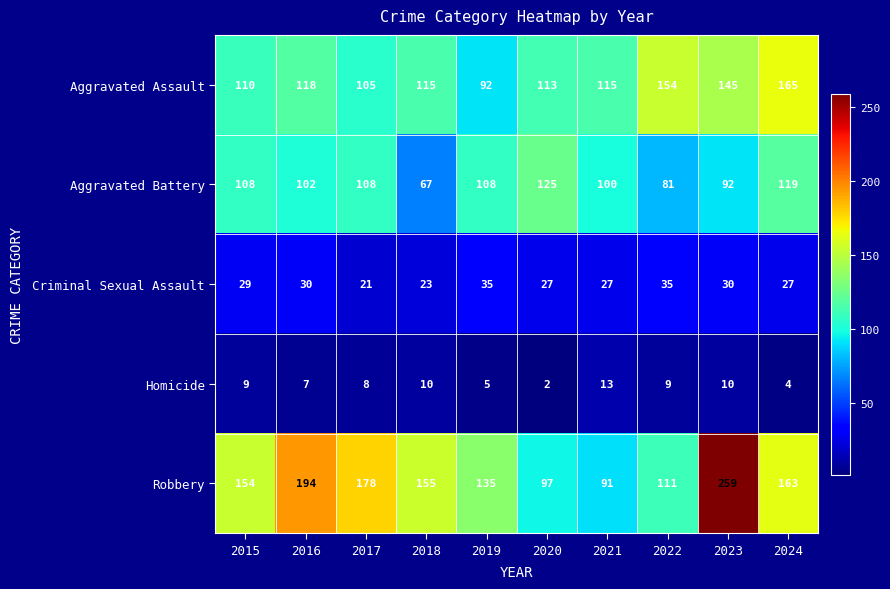

At which category does the chart reach its minimum across all series?

2020